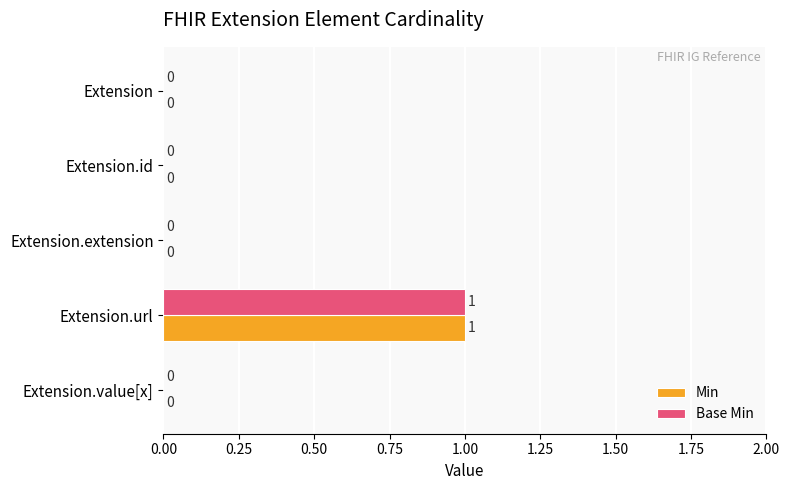

Which label corresponds to the largest value in the chart?

Extension.url